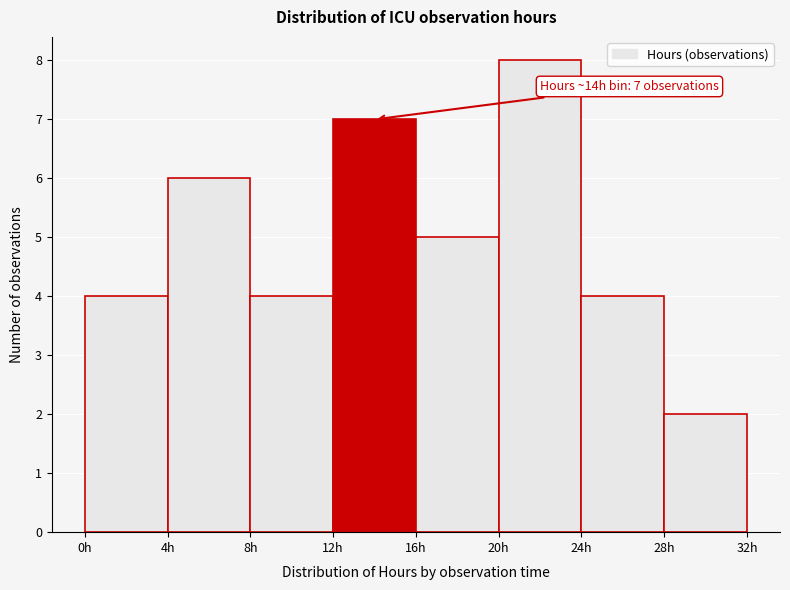

Over which range of the x-axis is the bar tallest?

20 to 24